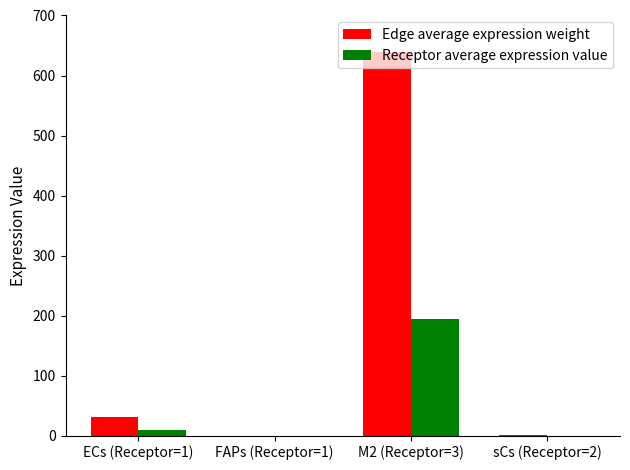

Which series changed the most between FAPs (Receptor=1) and M2 (Receptor=3)?

Edge average expression weight